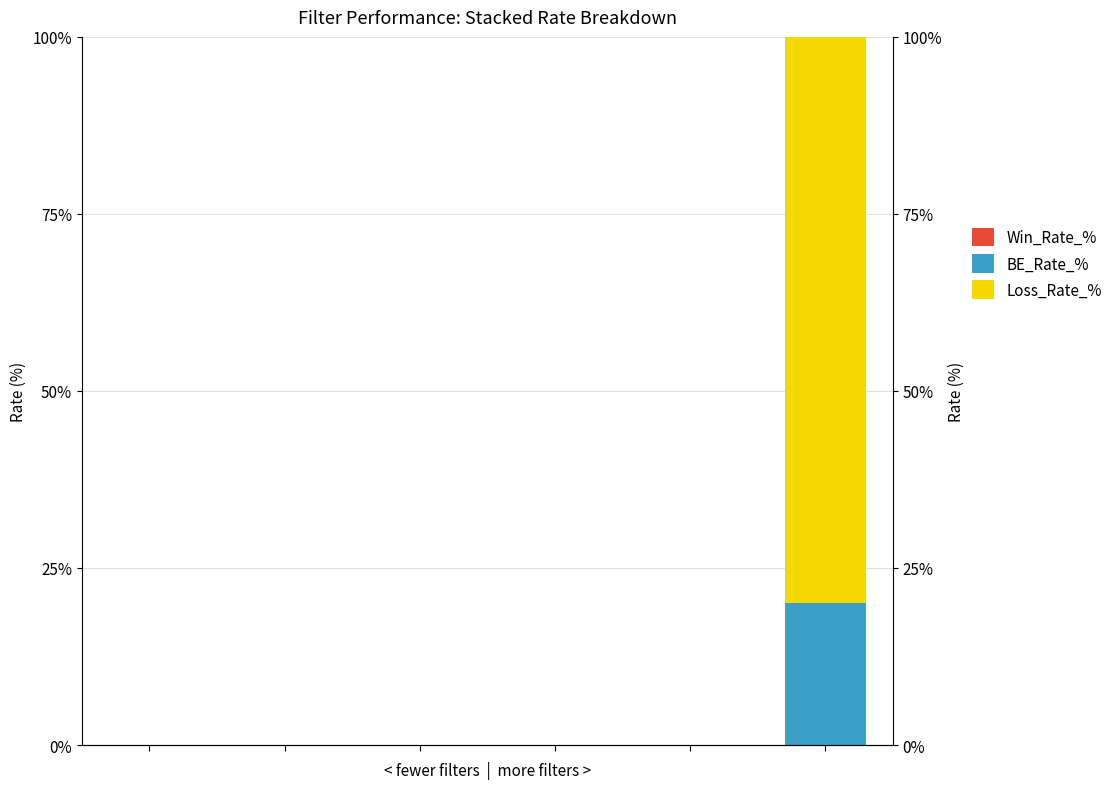

How many series are shown in this chart?

3